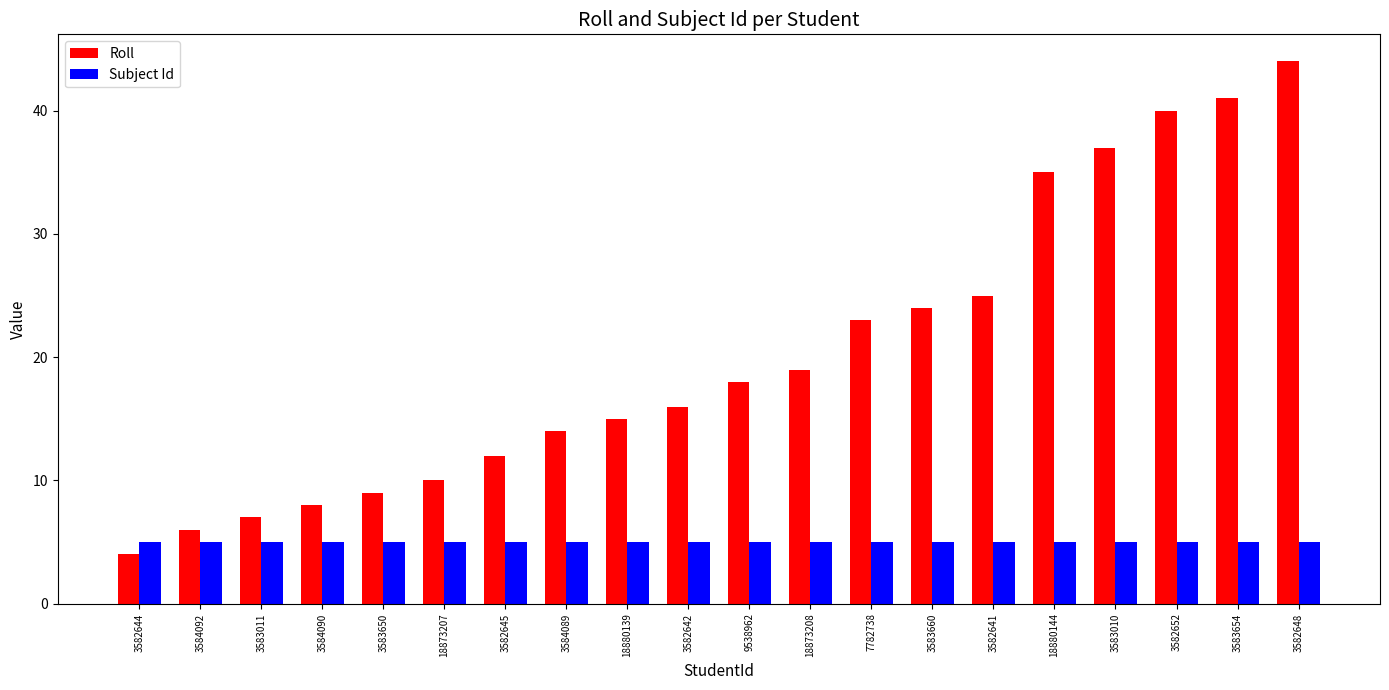

Rank the series at 3583011 from lowest to highest value.

Subject Id, Roll